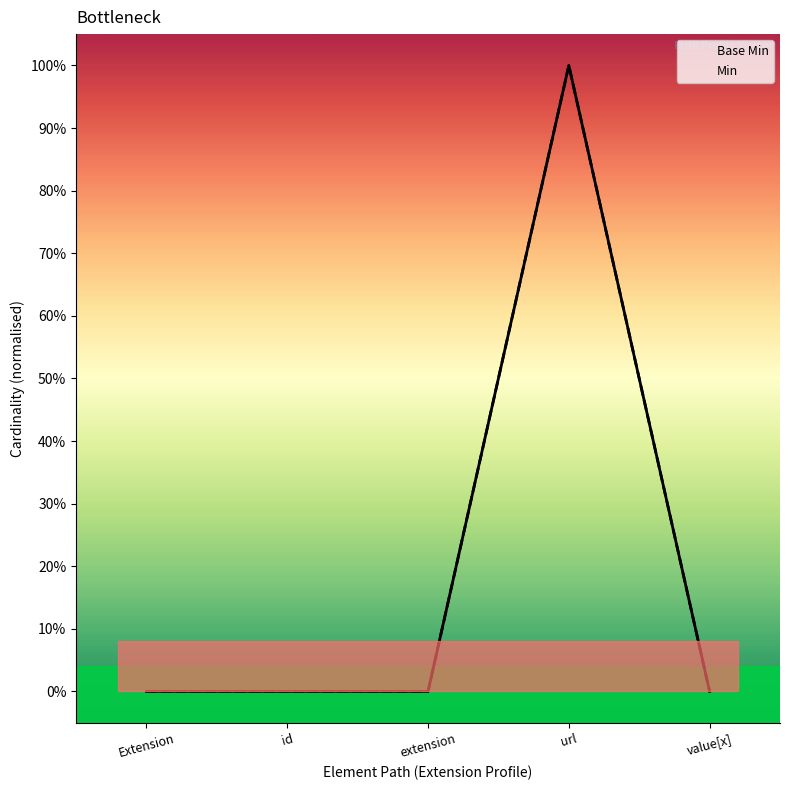

Rank the categories by Base Min value from lowest to highest.

Extension, id, extension, value[x], url